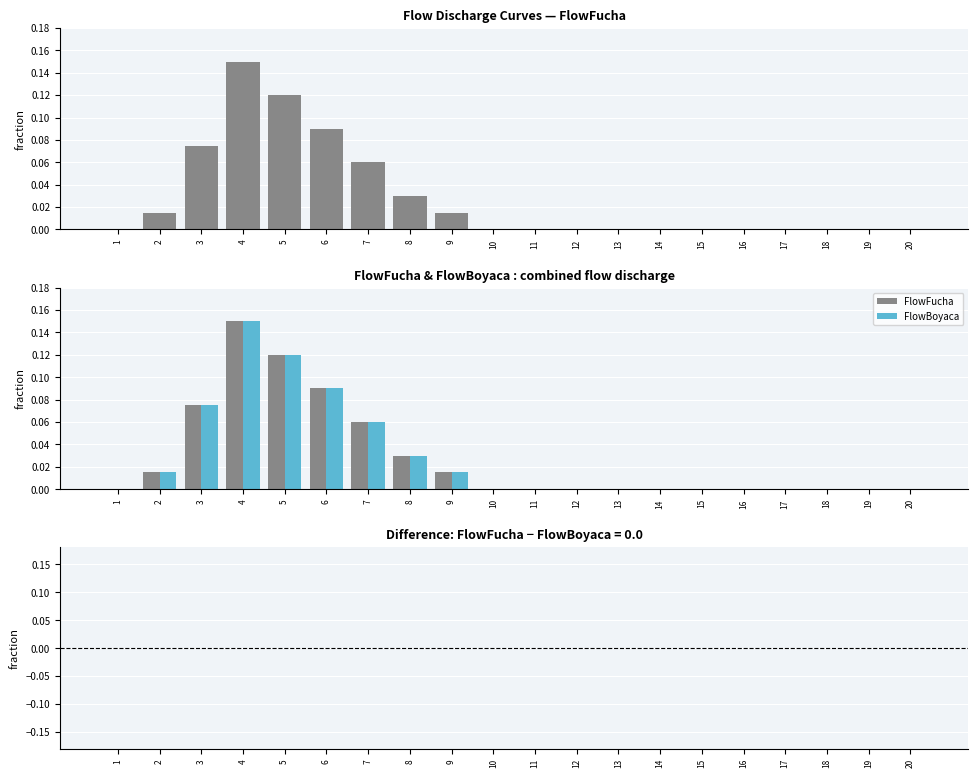

The FlowBoyaca series shows 0.0 at 7. True or false?

False